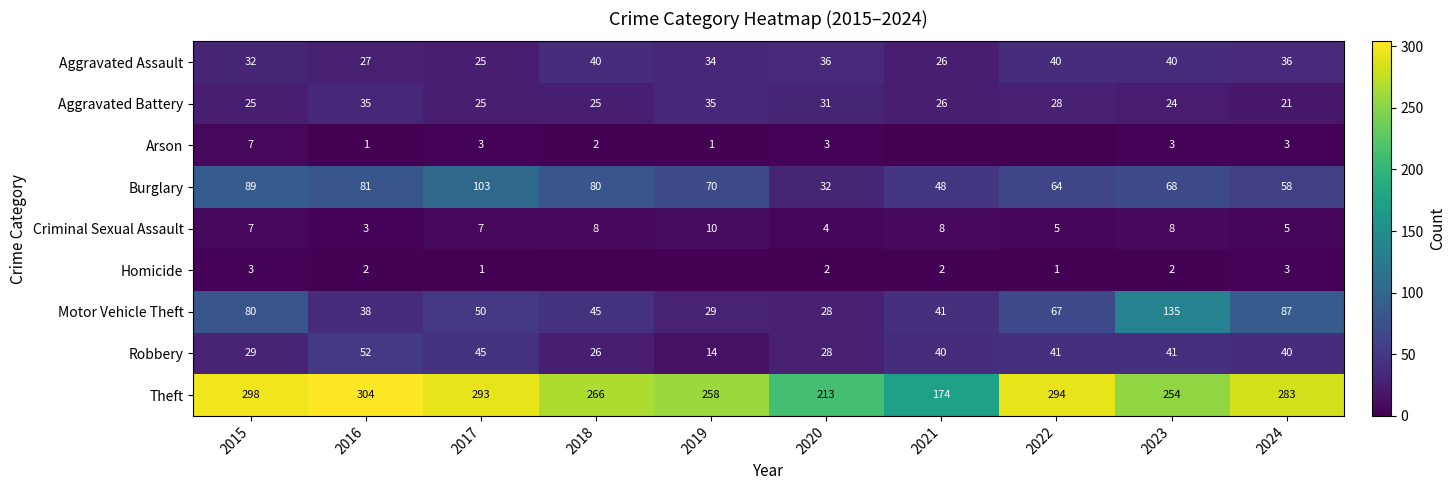

At which category is the sum across all series the highest?

2023